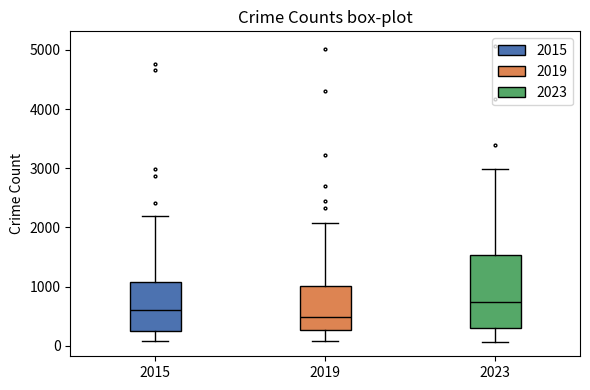

Where does the upper whisker of the box at x = 2023 end on the y-axis? The values are not printed on the chart, so give them approximately, as read against the axis.

3000